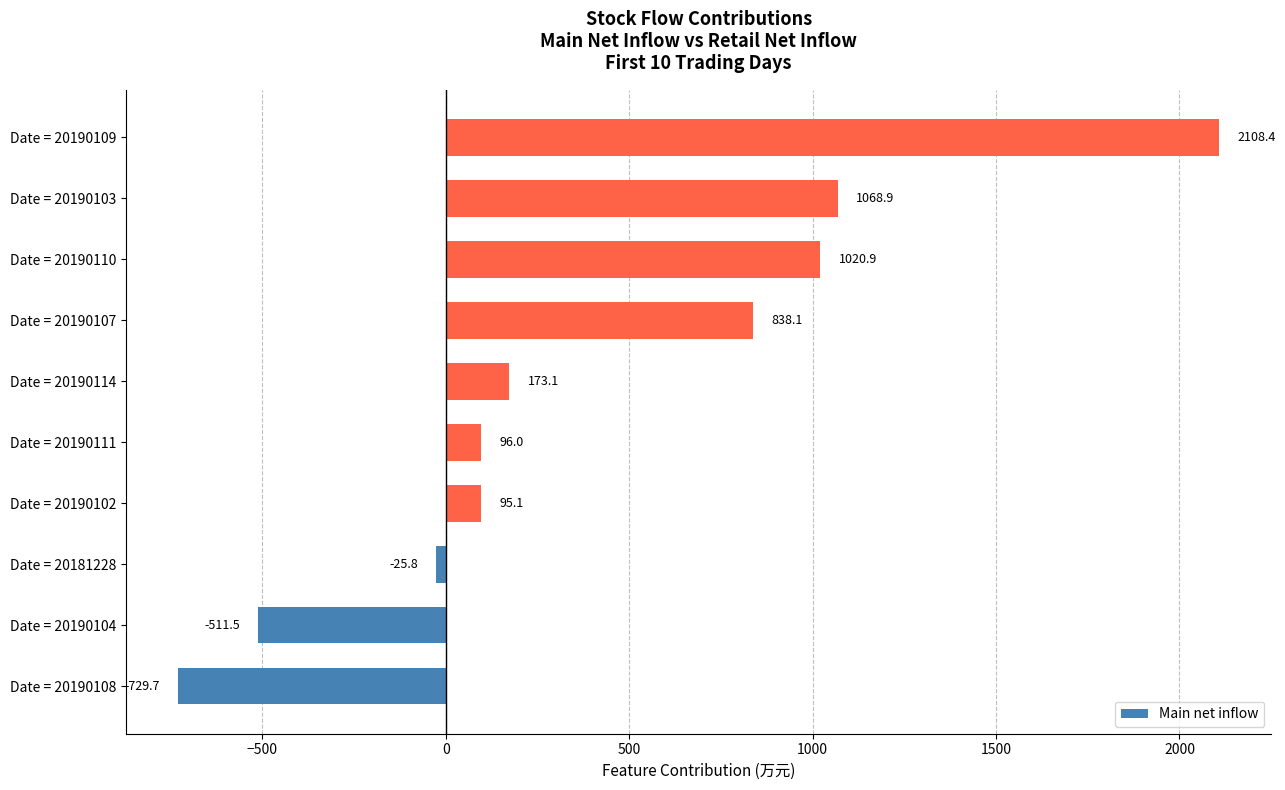

True or false: the data shows -177.1 at Date = 20190104.

False